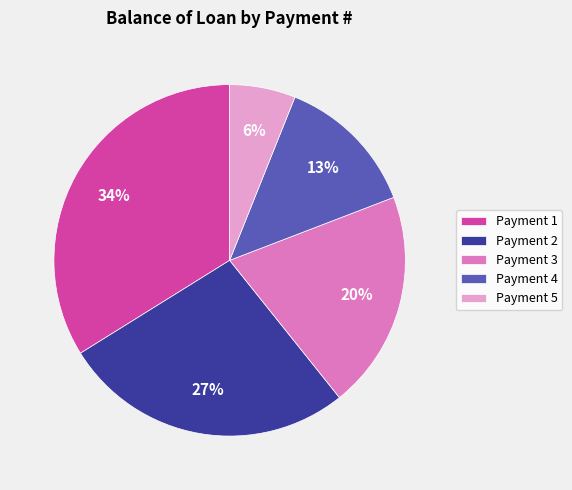

Between Payment 1 and Payment 4, which is larger?

Payment 1